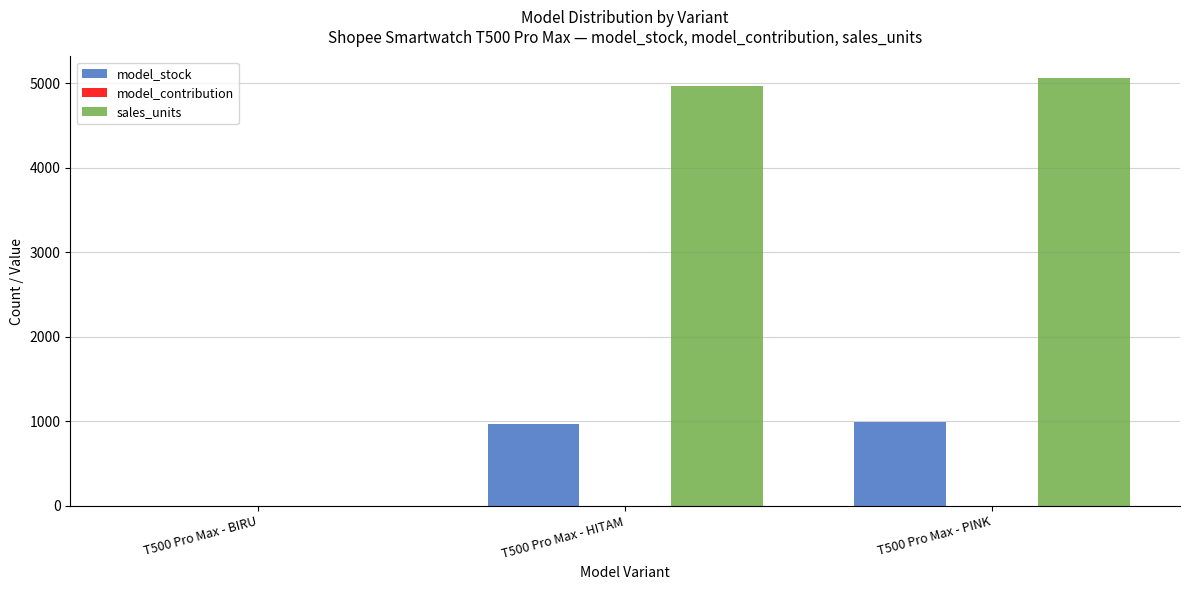

Is the value of sales_units at T500 Pro Max - HITAM greater than the value of model_stock at T500 Pro Max - BIRU?

Yes